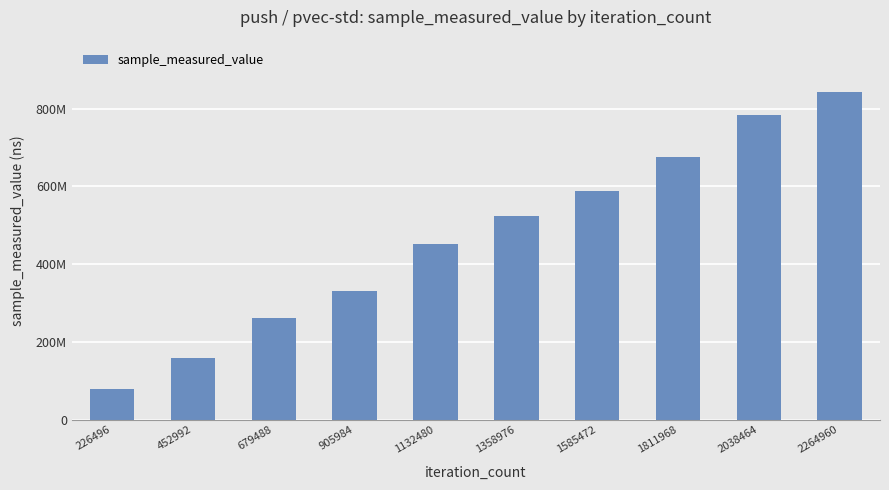

Are the bars horizontal?

No